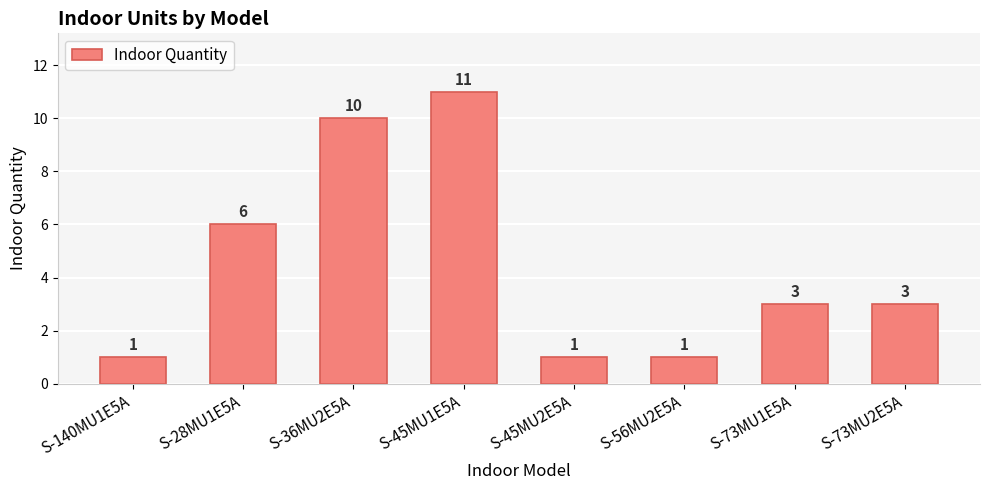

What is the maximum value shown in the chart?

11